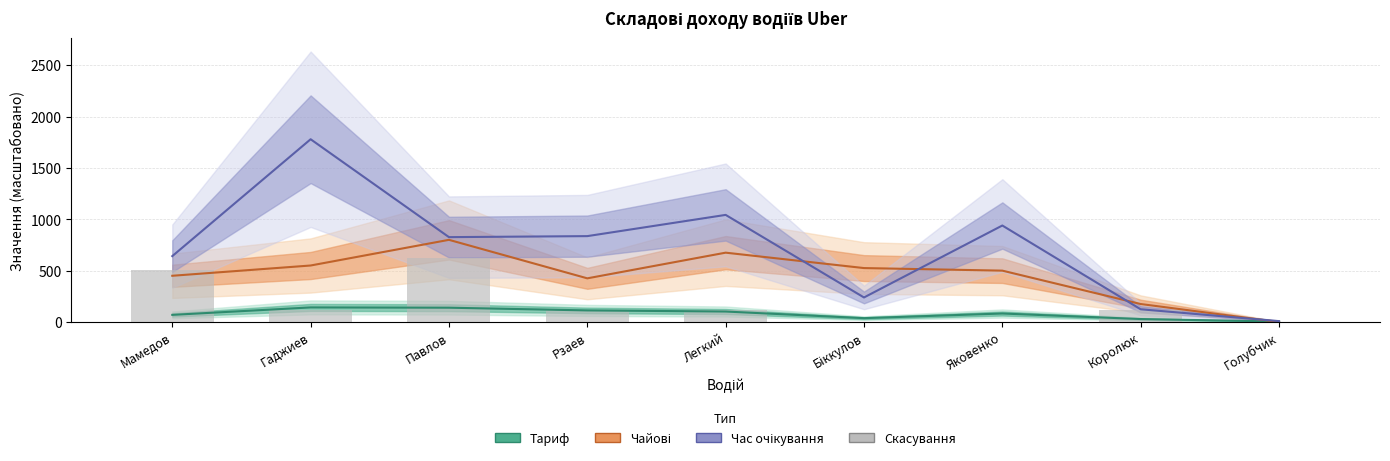

Which series has the widest spread of values?

Час очікування